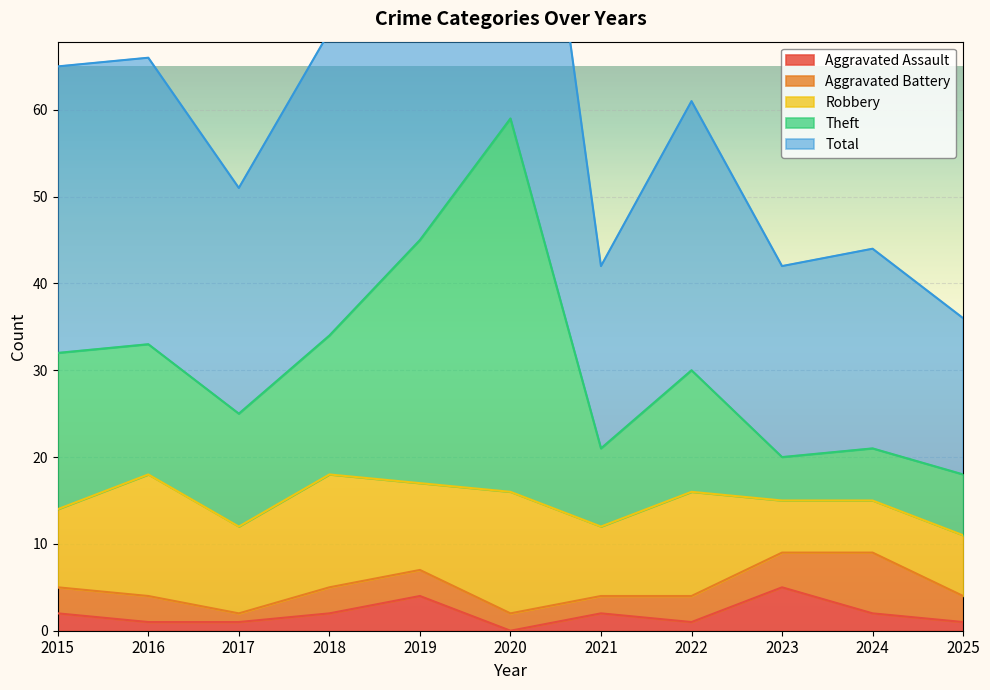

What is the average value of the Aggravated Assault series?

2